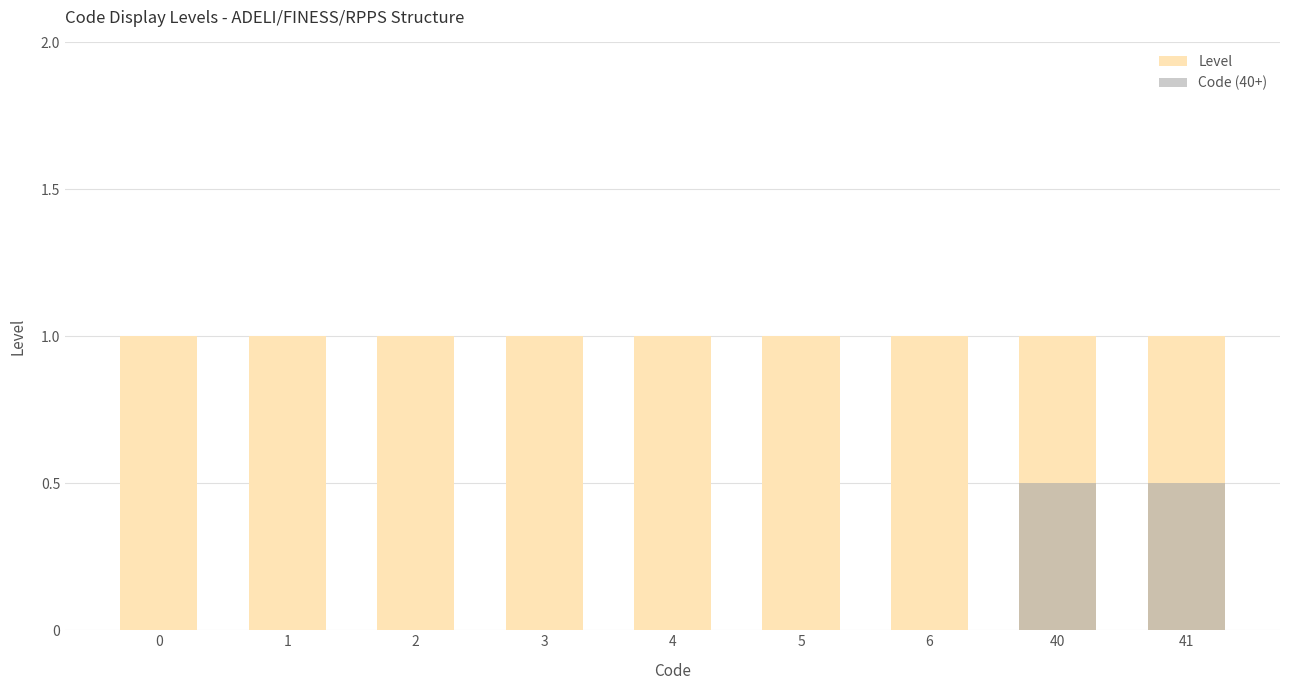

How many positive values does the Code (40+) series have?

2